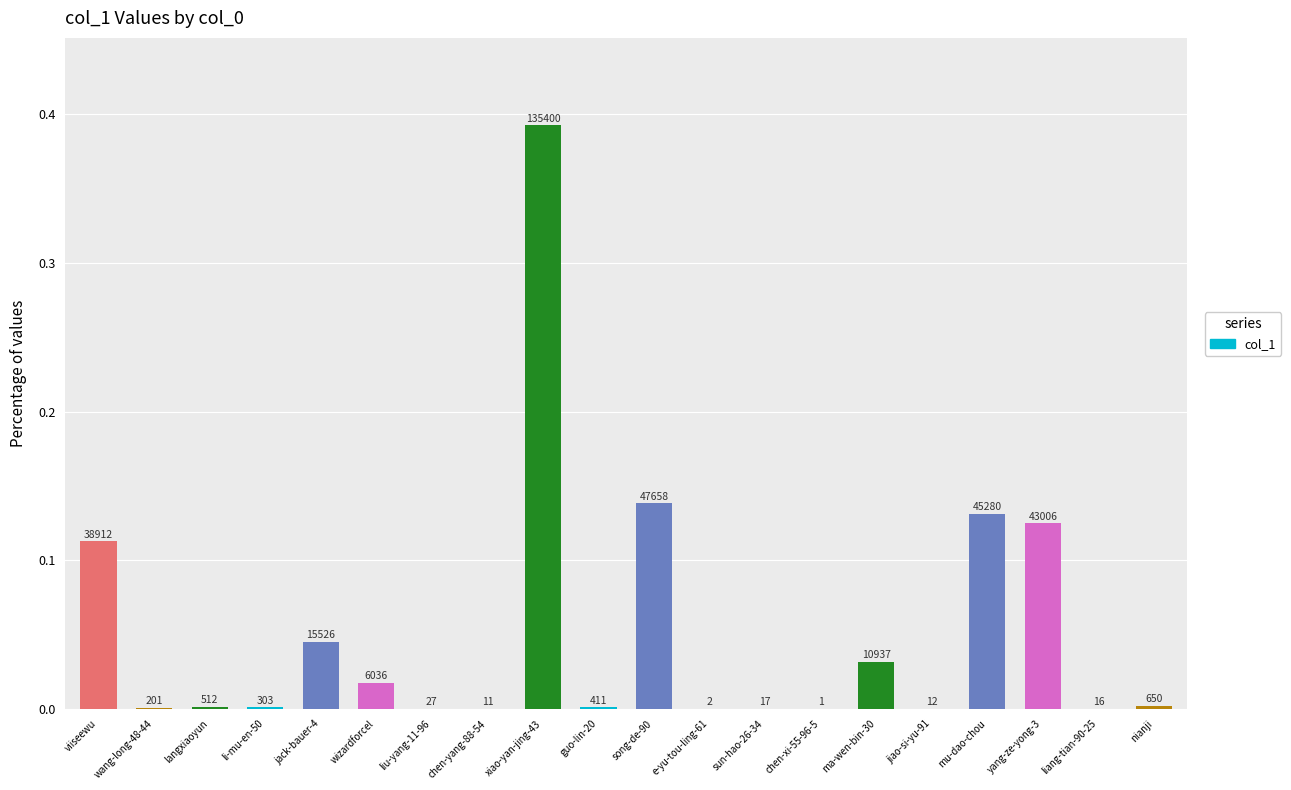

List the labels in order of value, smallest first.

chen-xi-55-96-5, e-yu-tou-ling-61, chen-yang-88-54, jiao-si-yu-91, liang-tian-90-25, sun-hao-26-34, liu-yang-11-96, wang-long-48-44, li-mu-en-50, guo-lin-20, langxiaoyun, nianji, wizardforcel, ma-wen-bin-30, jack-bauer-4, viiseewu, yang-ze-yong-3, mu-dao-chou, song-de-90, xiao-yan-jing-43